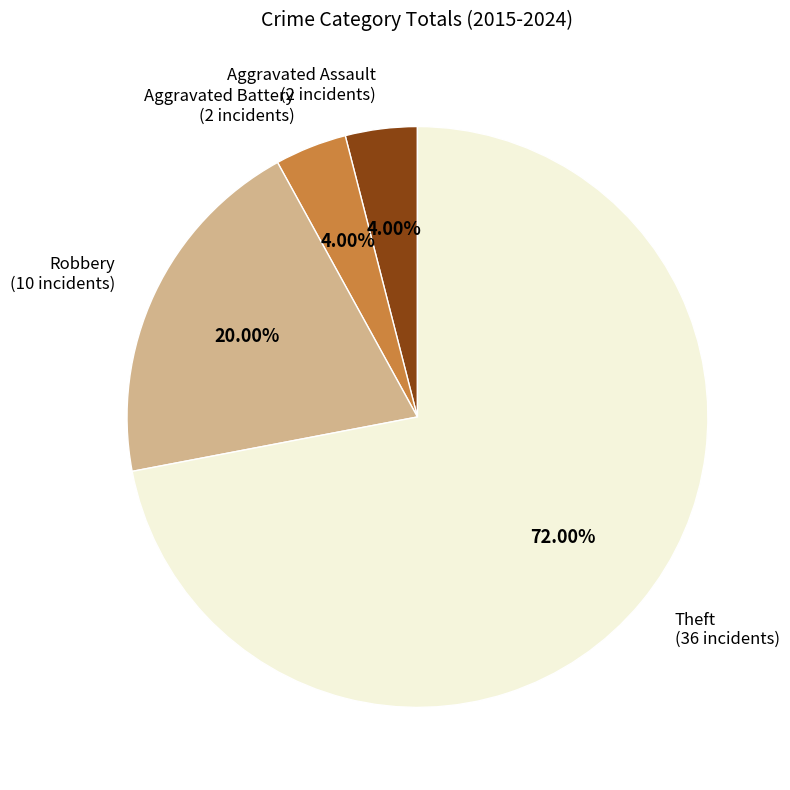

To the nearest percent, what portion does Theft represent?

72%